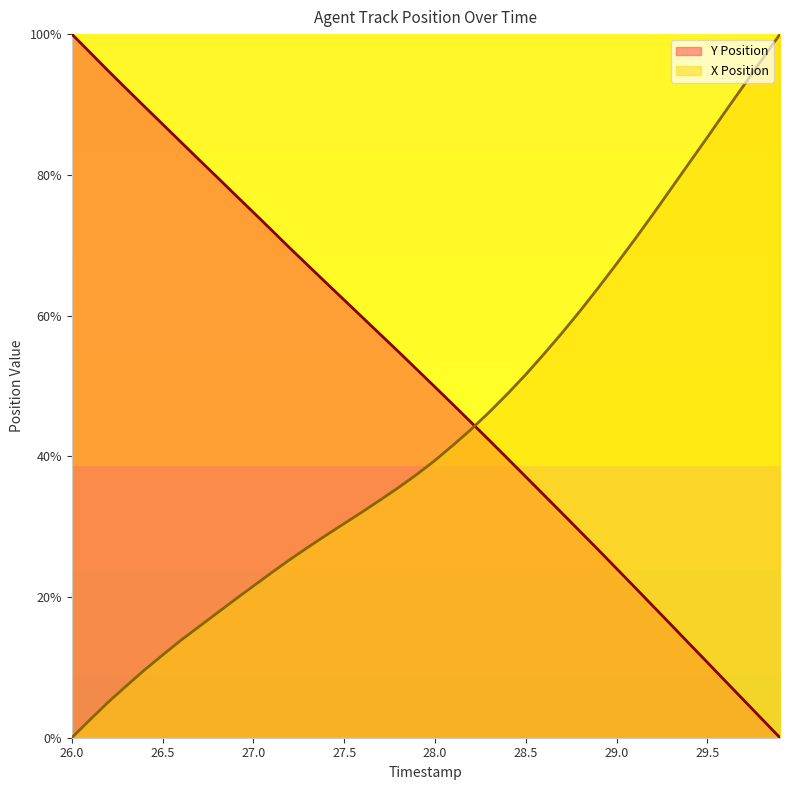

At which category is the sum across all series the highest?

26.0